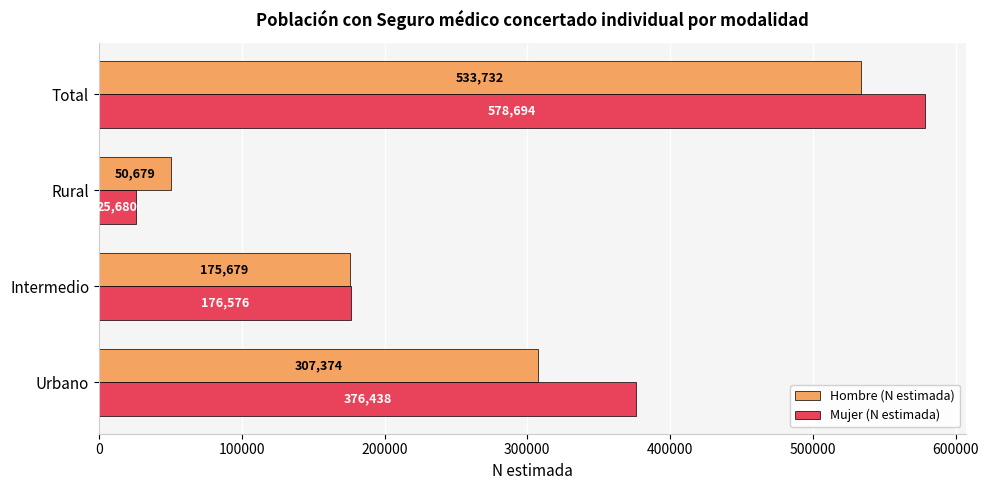

At which category is the sum across all series the highest?

Total